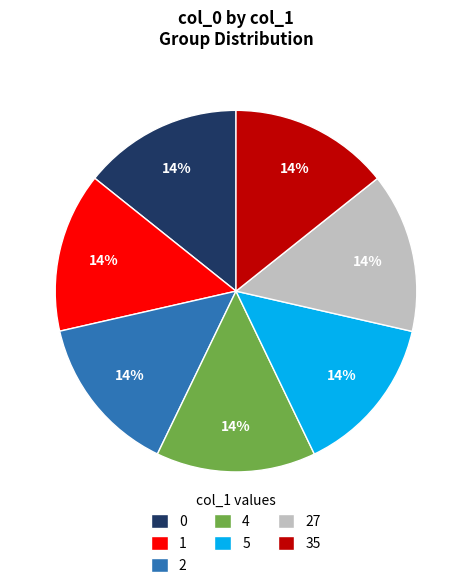

To the nearest percent, what percentage of the pie is 1?

14%